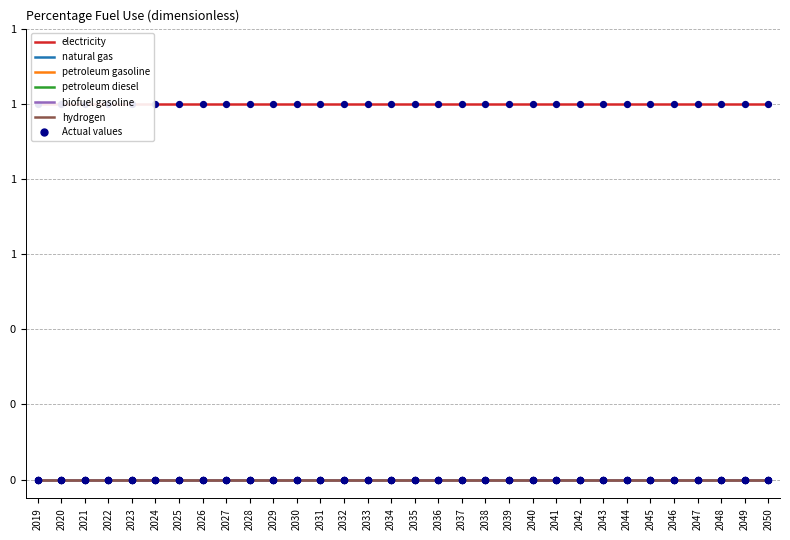

Is the value of biofuel gasoline at 2024 greater than the value of electricity at 2023?

No